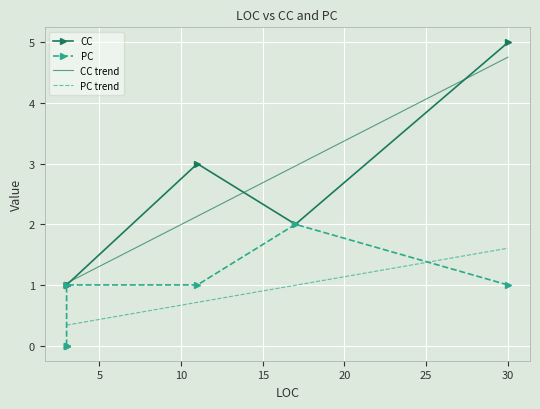

How many distinct data groups are displayed?

2